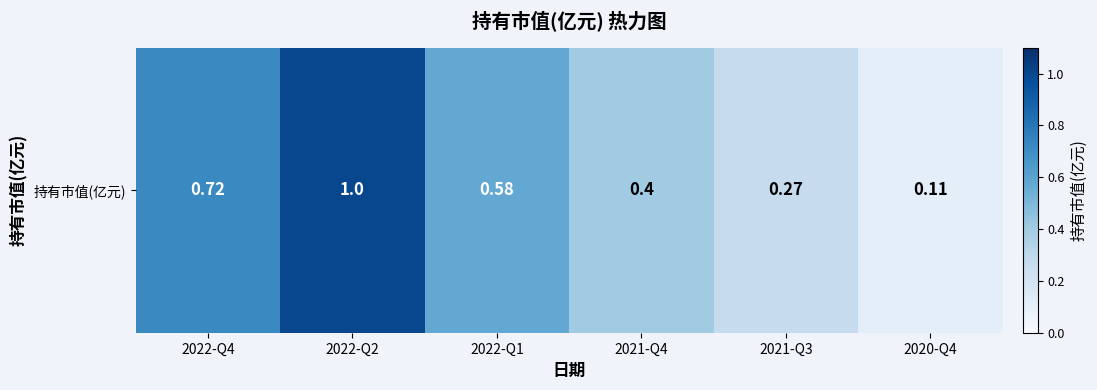

What is the difference between the values at 2021-Q3 and 2021-Q4?

0.1